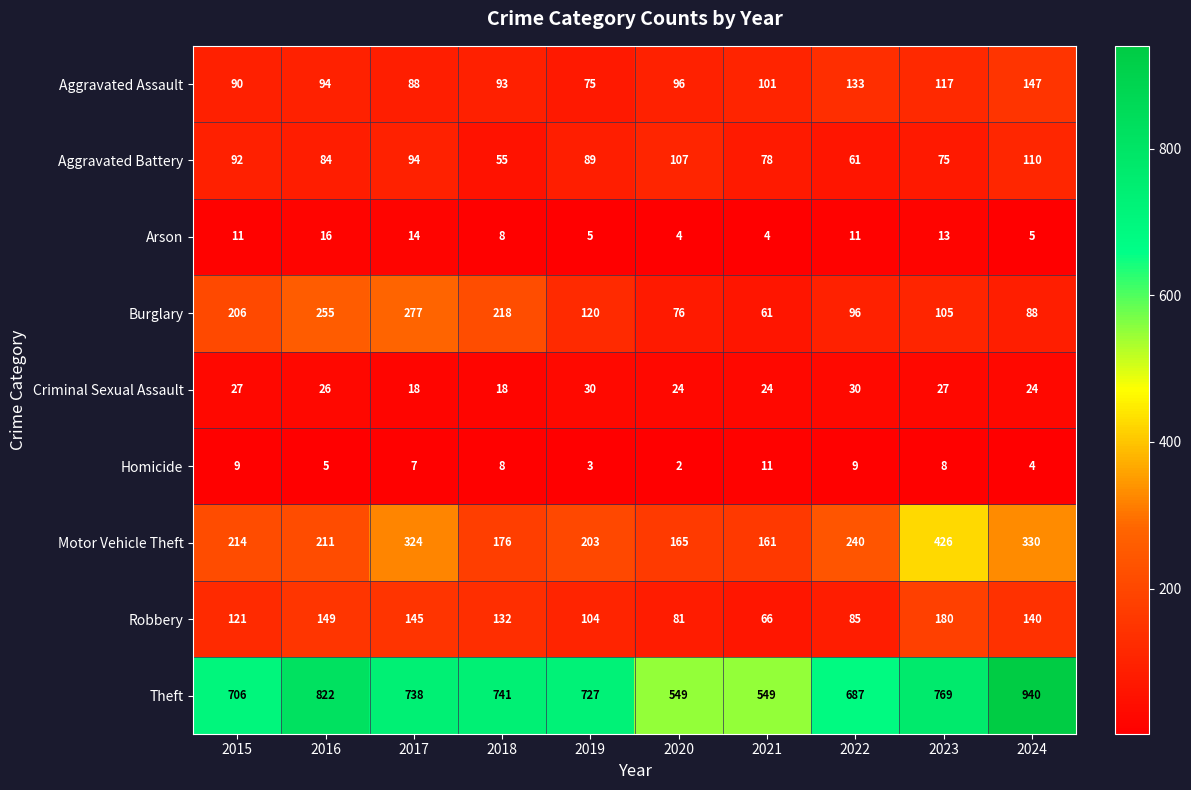

List the labels in order of Aggravated Battery value, smallest first.

2018, 2022, 2023, 2021, 2016, 2019, 2015, 2017, 2020, 2024